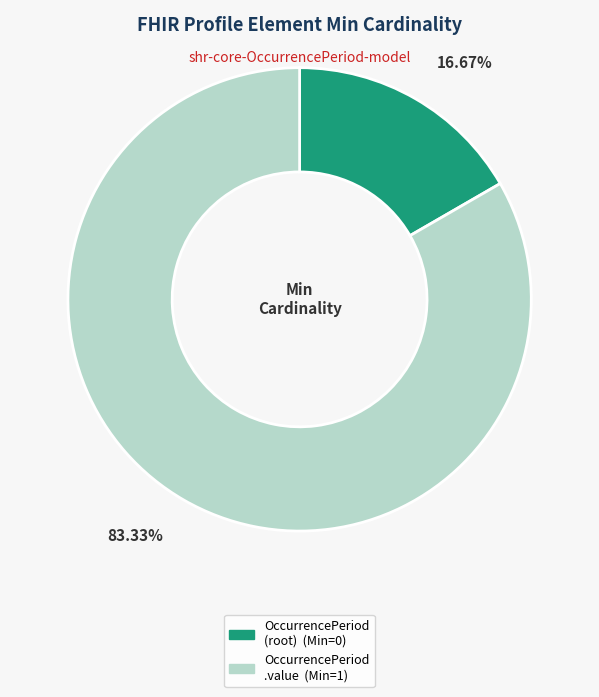

Is there any slice that represents more than half of the pie?

Yes